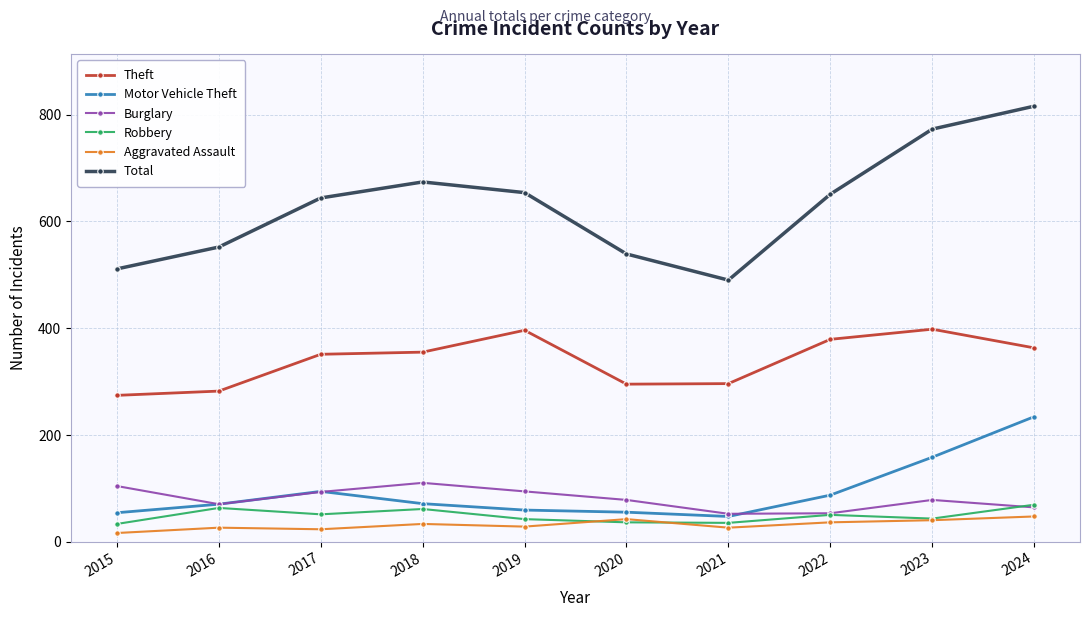

The Theft series shows 368 at 2016. True or false?

False